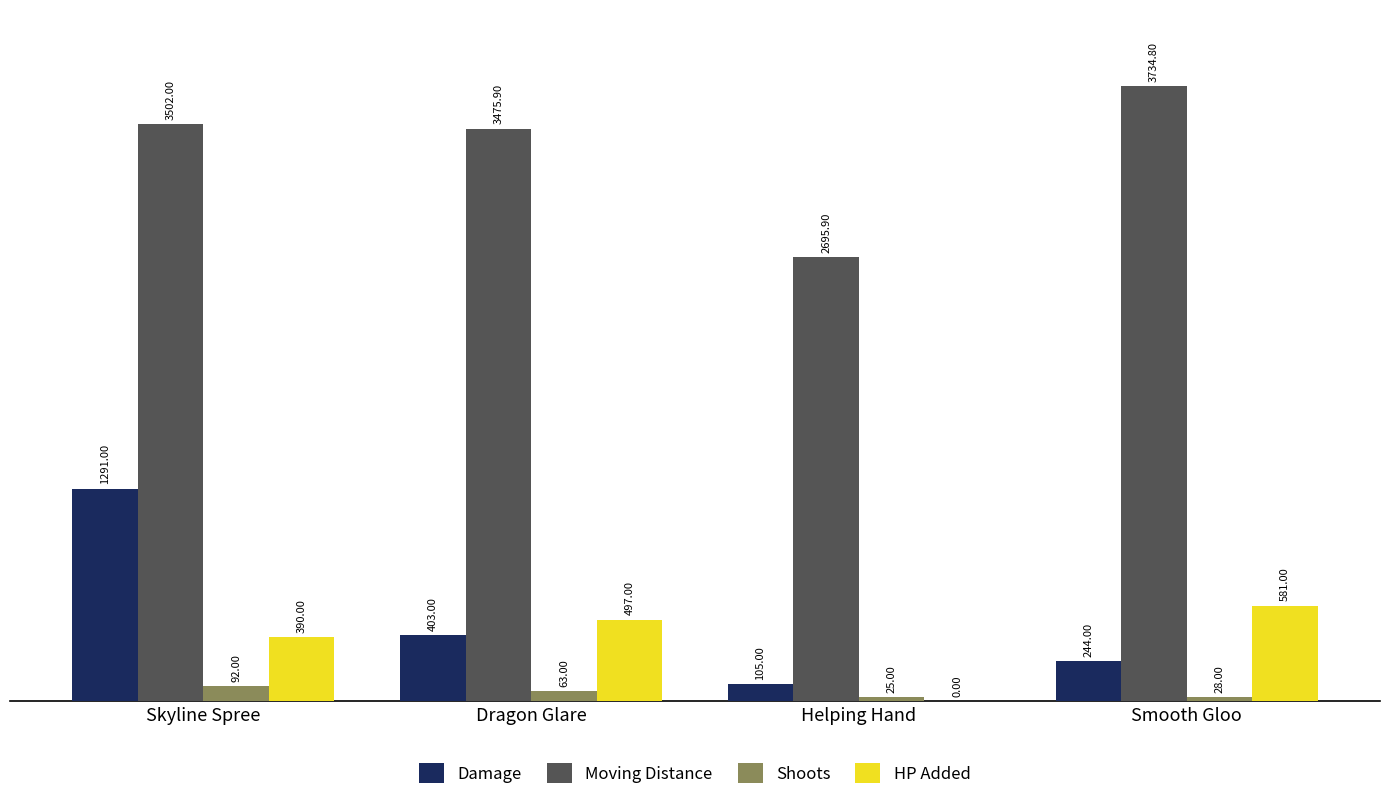

Which series changed the most between Skyline Spree and Dragon Glare?

Damage